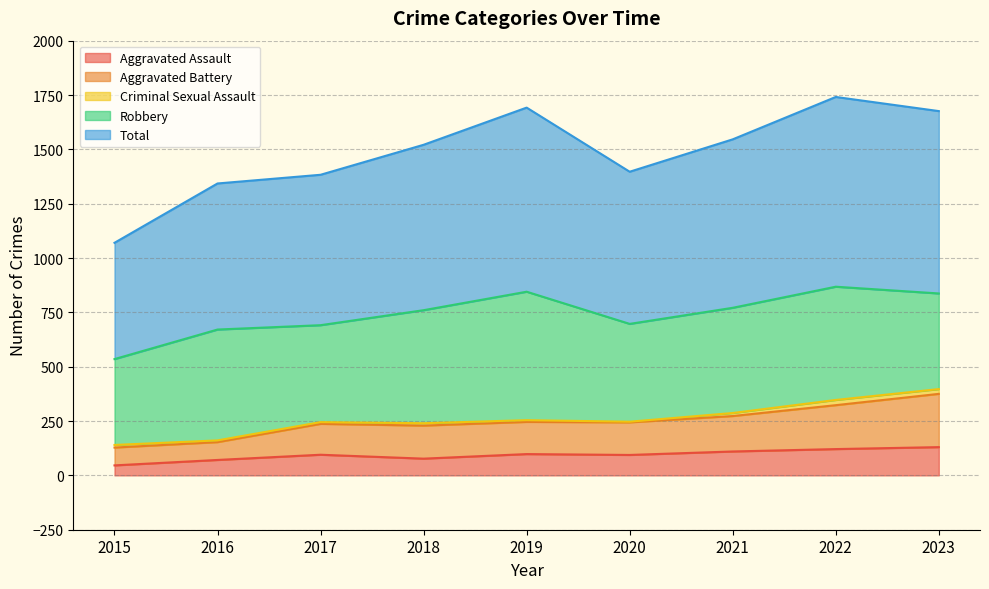

What are all the series names shown in the legend?

Aggravated Assault, Aggravated Battery, Criminal Sexual Assault, Robbery, Total